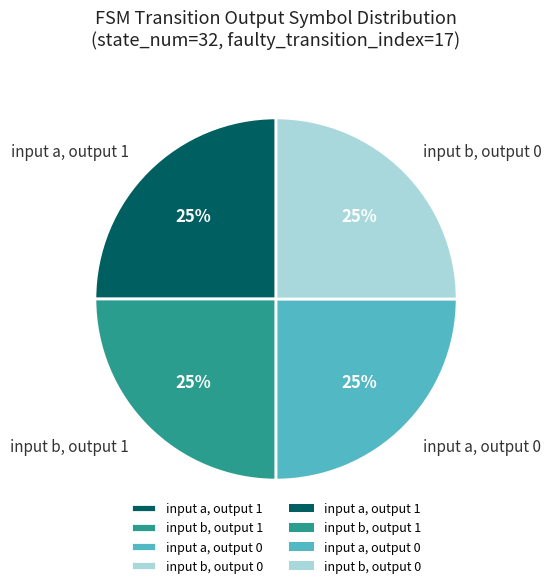

To the nearest percent, what is the average slice percentage?

25%